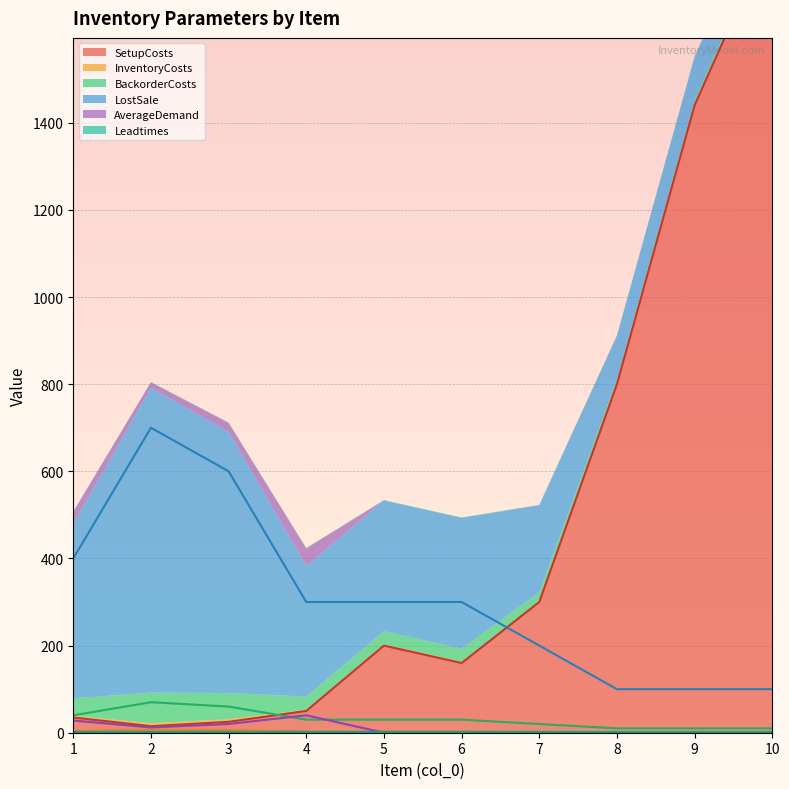

Where is the first local minimum for SetupCosts?

2